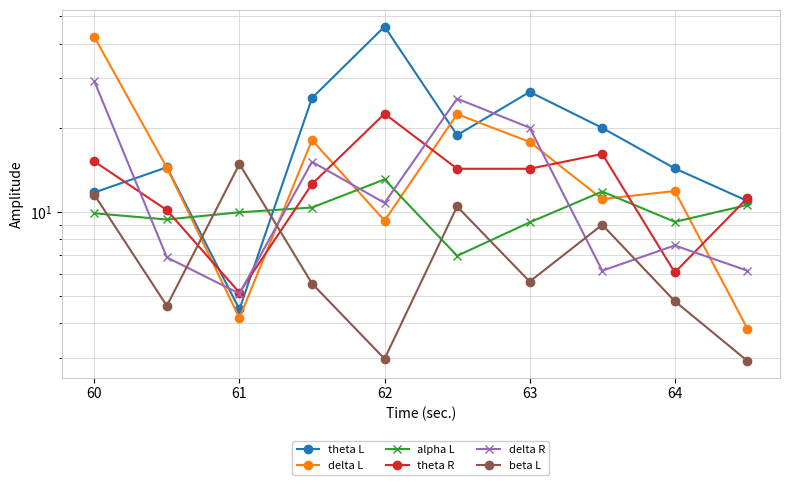

What is the value of the delta R point at the 3rd from the left?

5.1